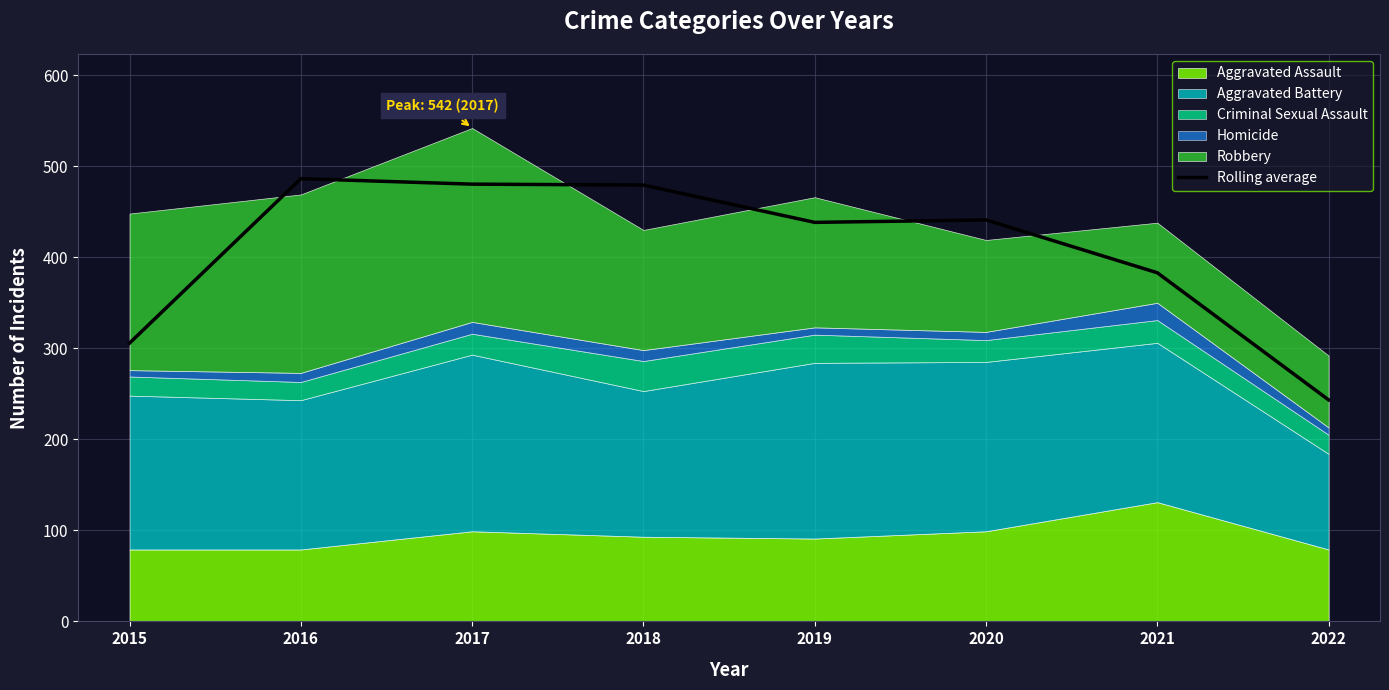

At which label does Rolling average reach its minimum?

2022